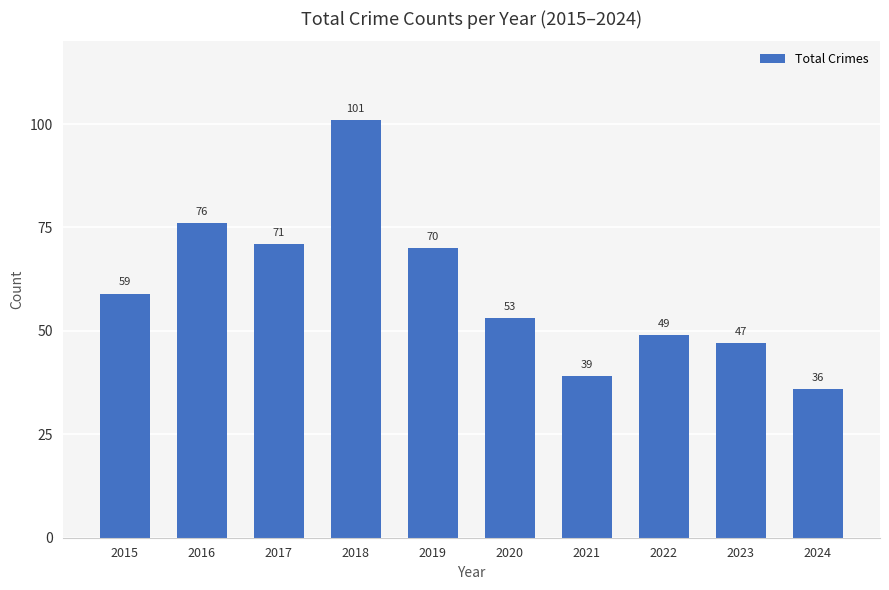

What is the smallest value displayed?

36